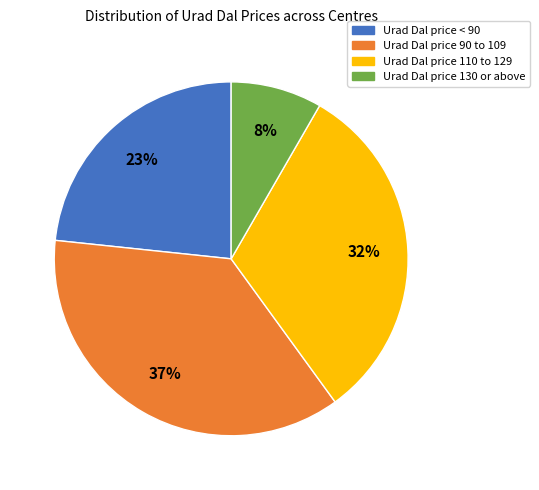

Is there any slice that represents more than half of the pie?

No